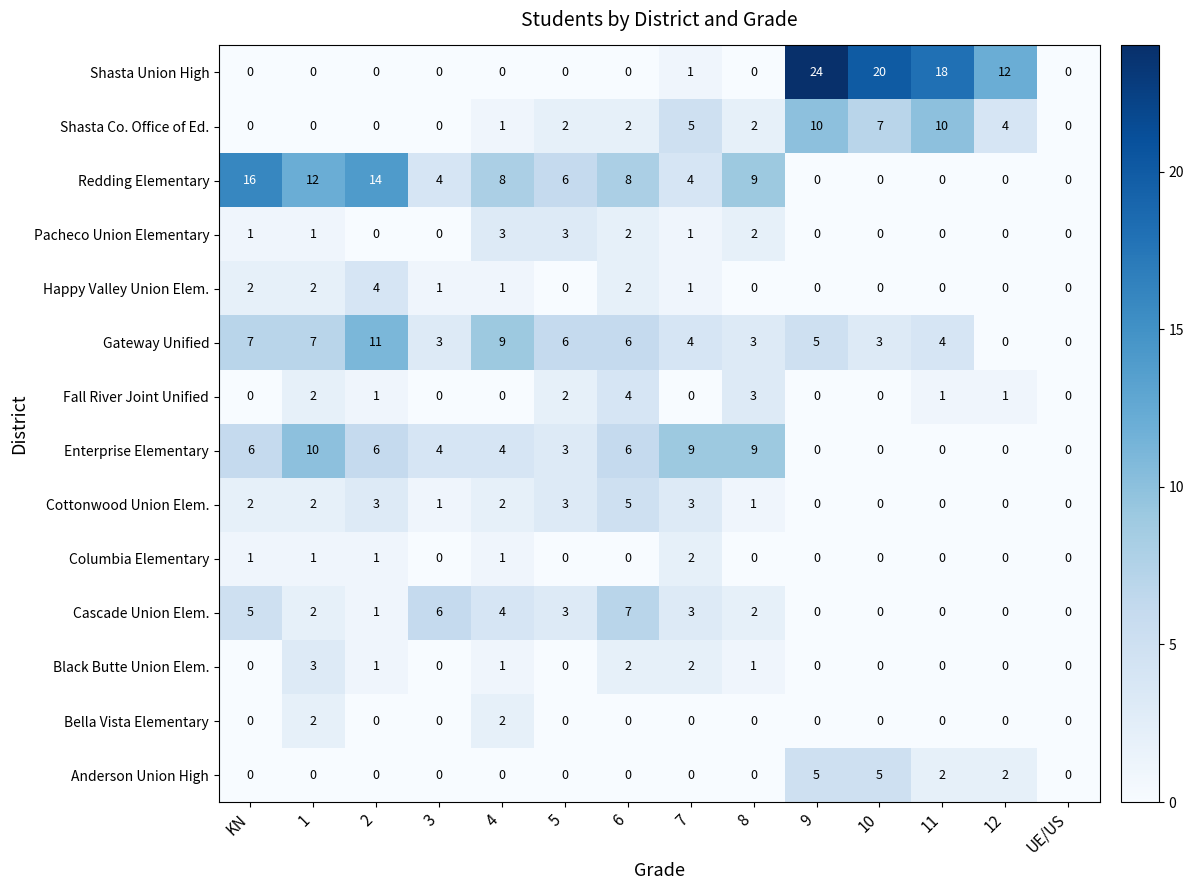

What is the spread (max minus min) of values at 5?

6